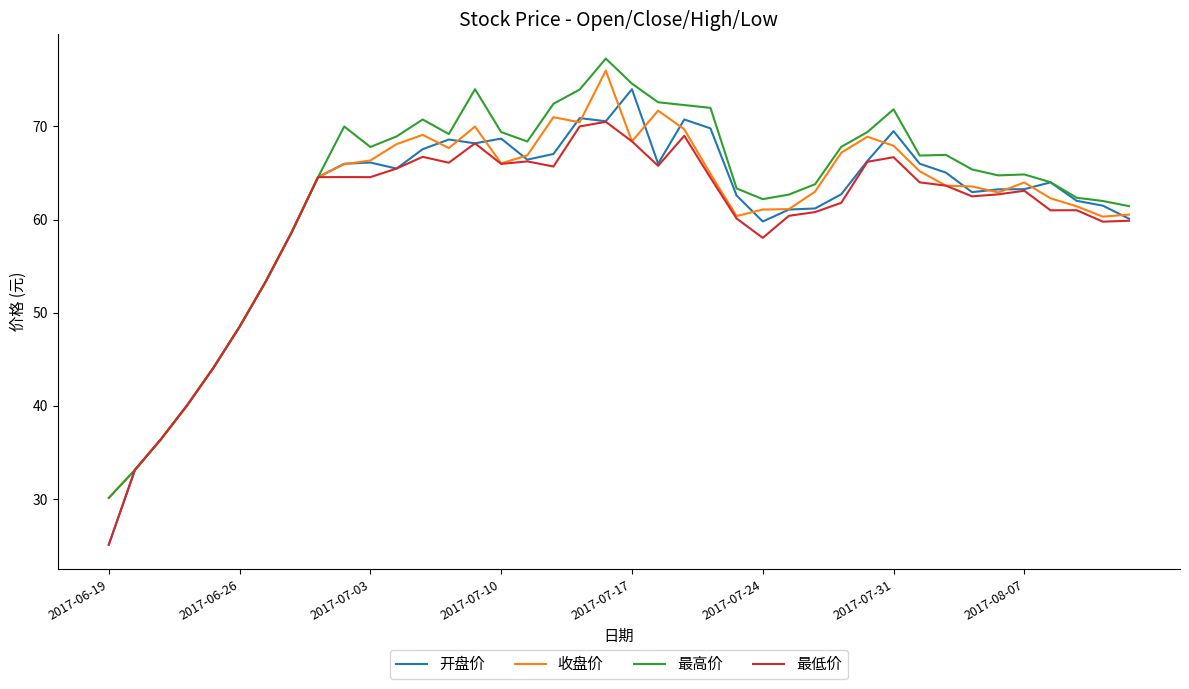

What is the maximum value shown in the chart?

77.3